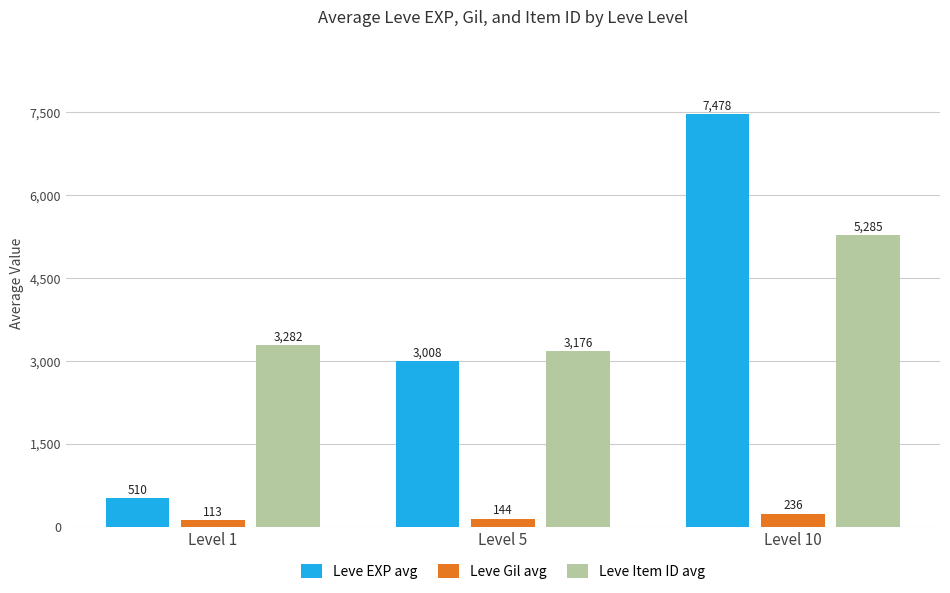

How many data points in Leve EXP avg are less than 3008?

1